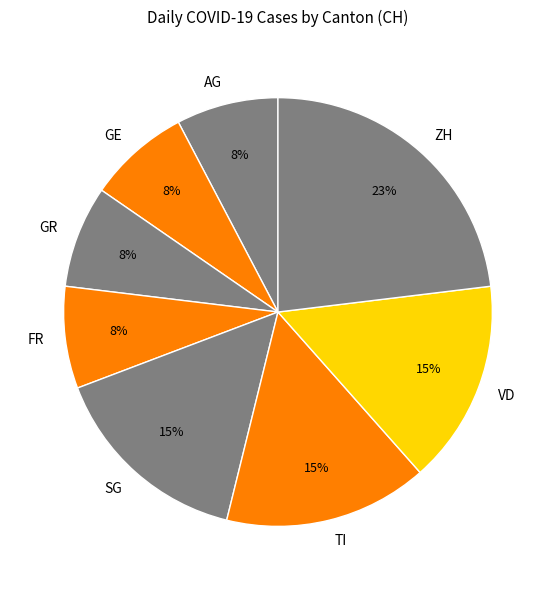

Which slice is the largest?

ZH